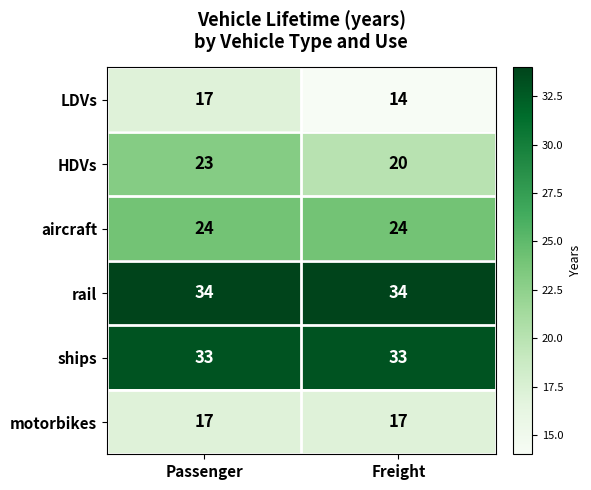

What is the sum of the motorbikes values at Freight and Passenger?

34